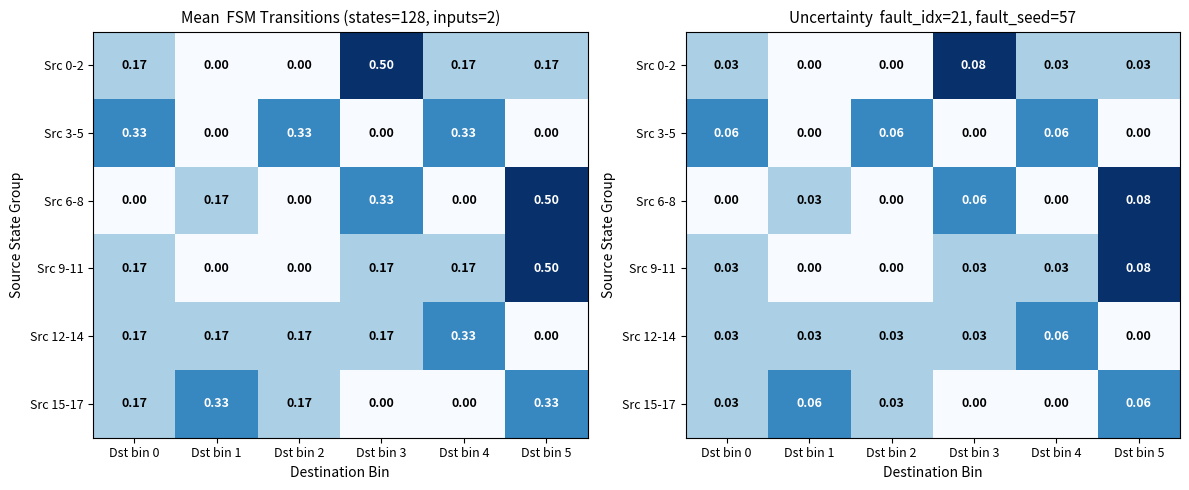

True or false: Src 9-11 has a value of 0.0 at Dst bin 4.

True